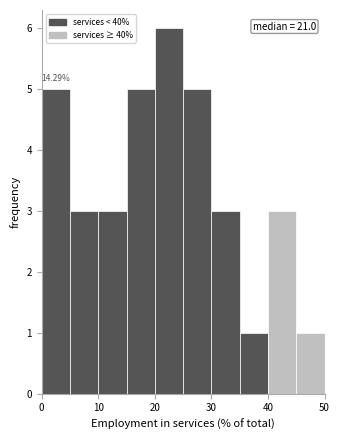

Over which range of the x-axis is the bar tallest?

20 to 25